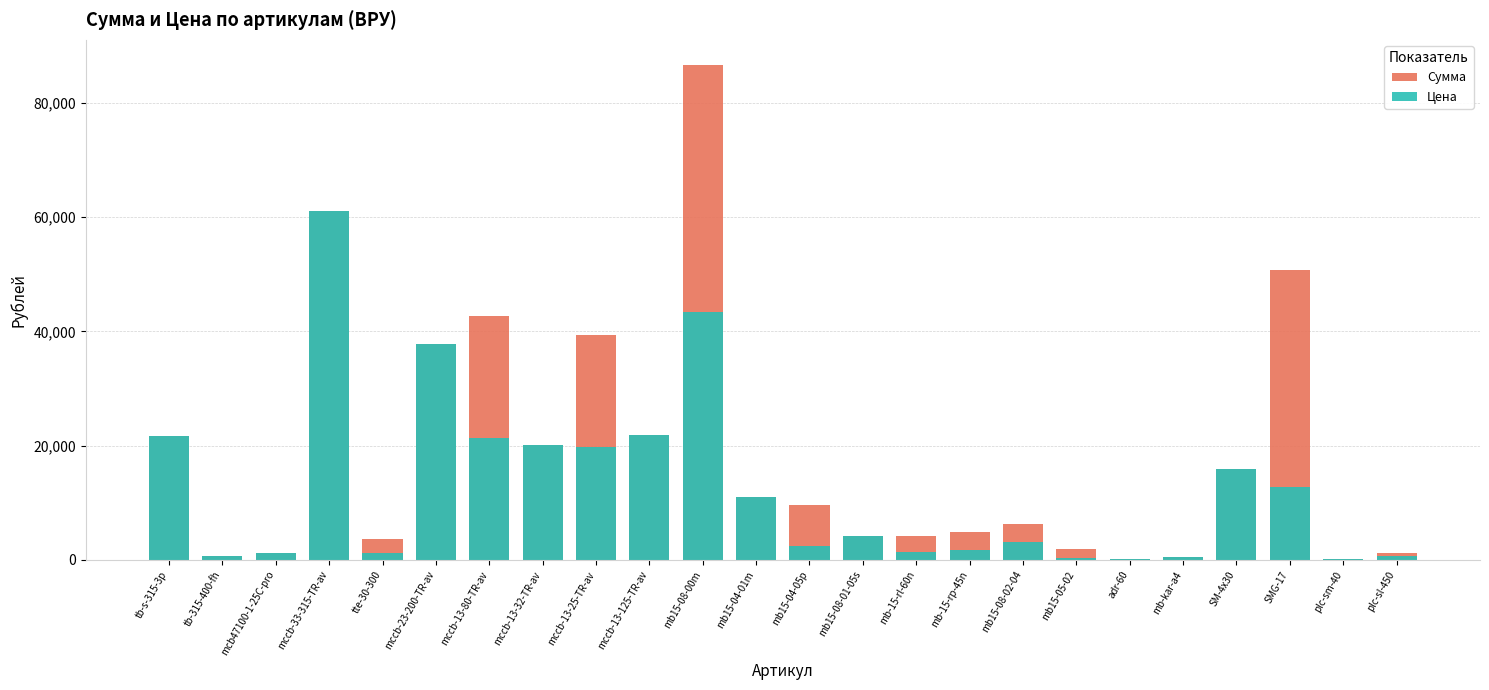

Is it true that Цена equals 1376.4 at mb-15-rl-60n?

True